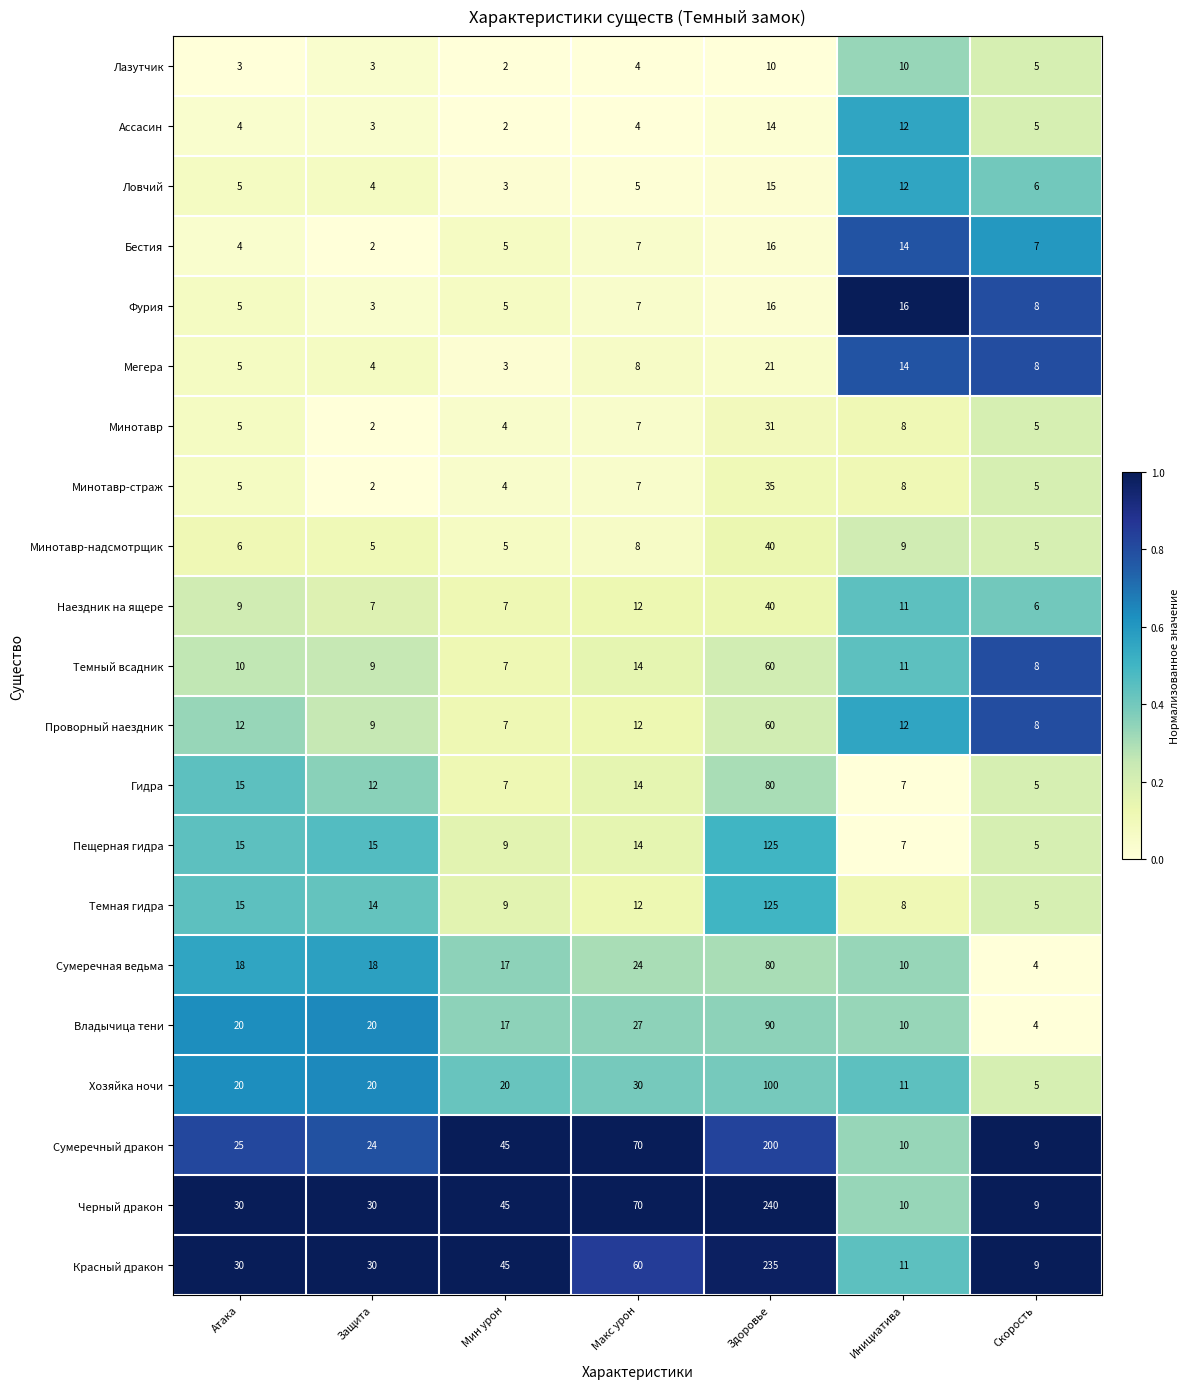

Which series has the widest spread of values?

Черный дракон